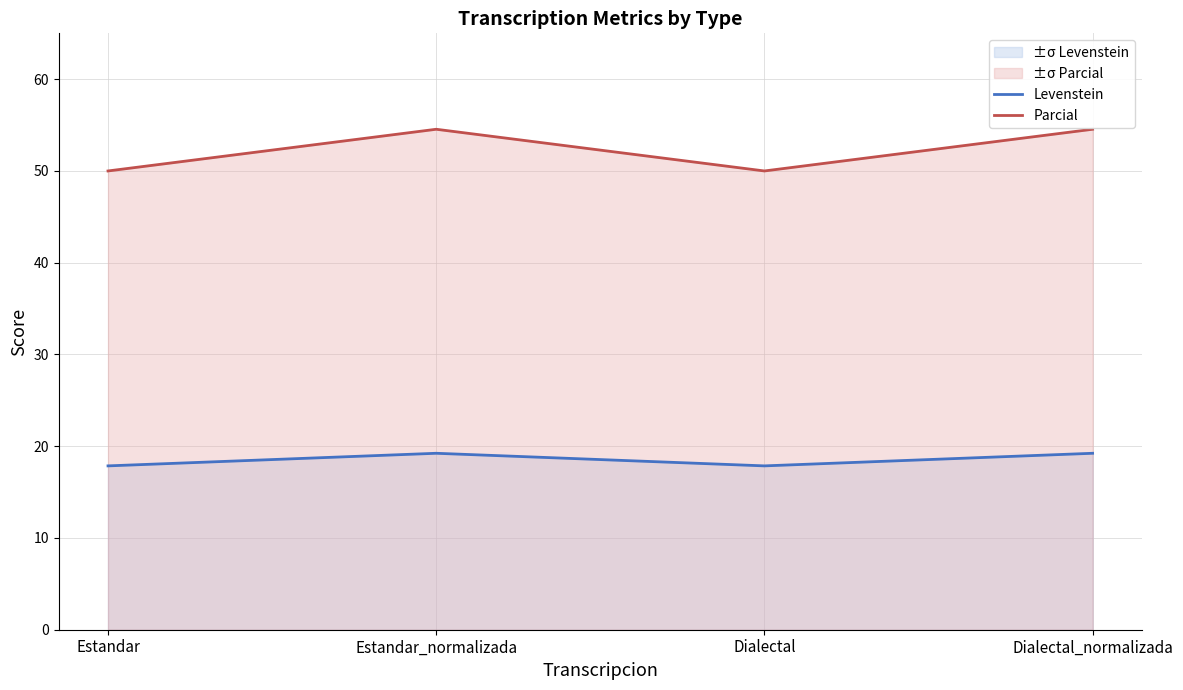

Which has a higher value, Estandar or Dialectal?

Estandar